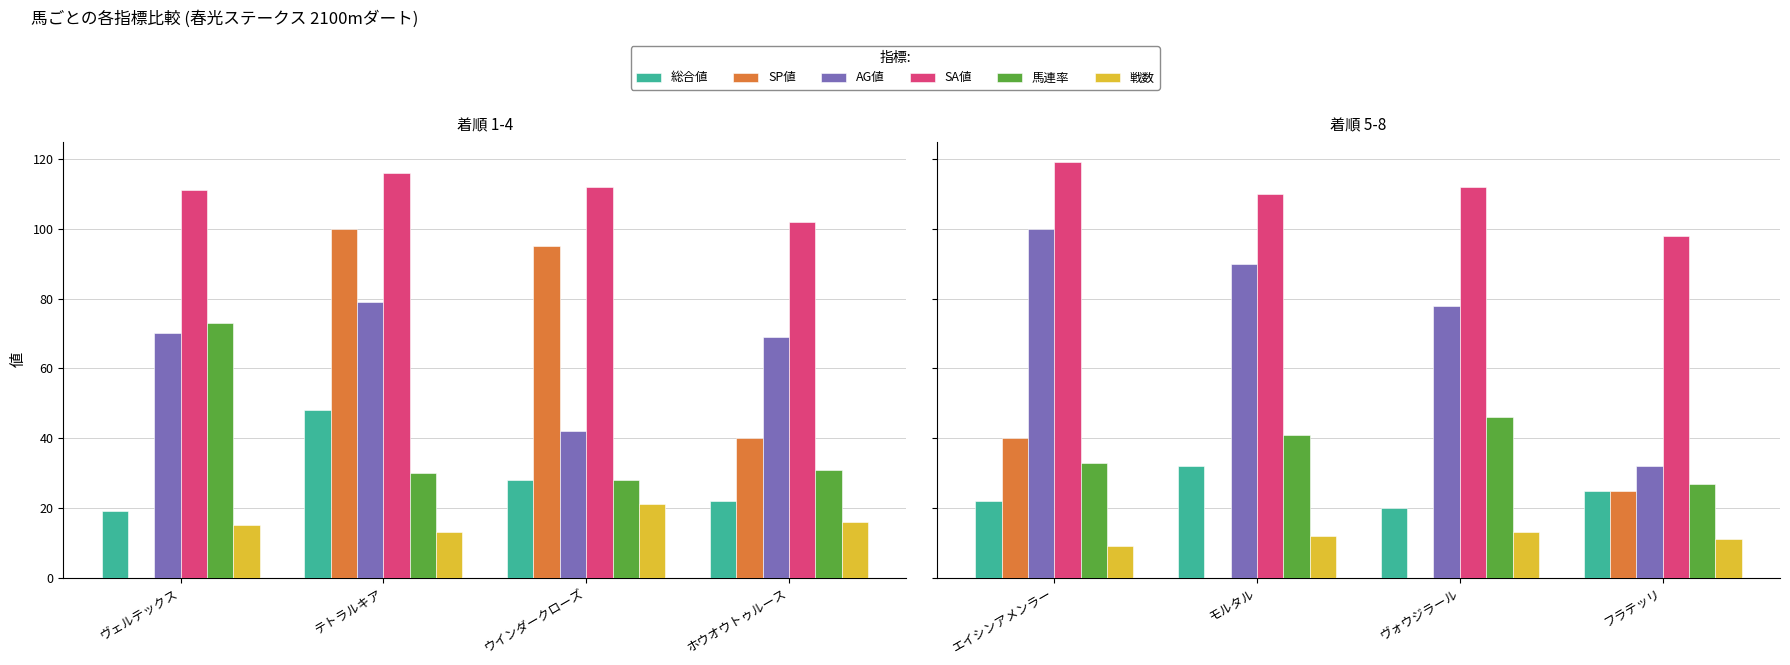

What position from the left is モルタル?

2